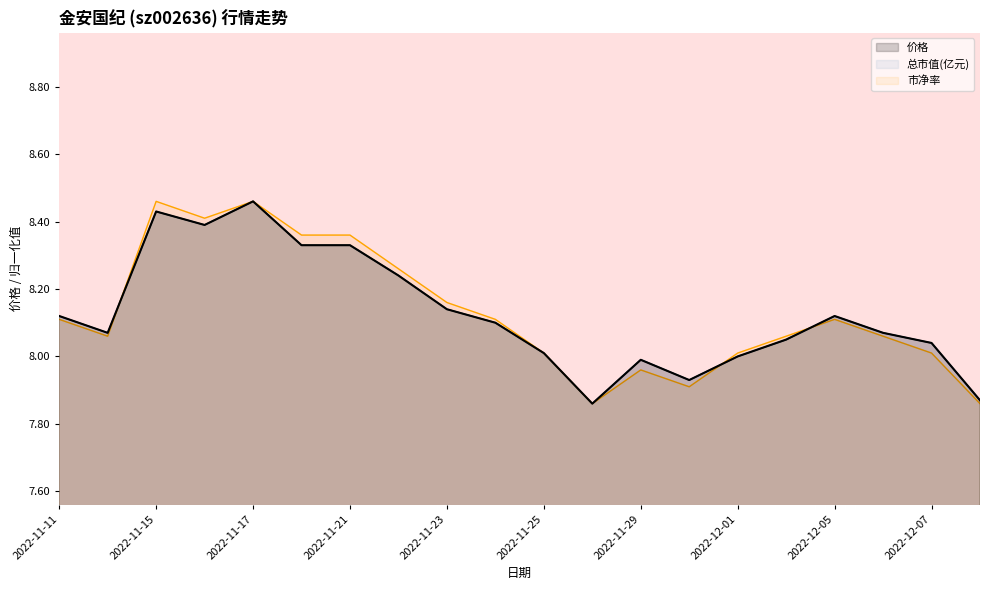

Where does the 总市值(亿元) series first go above 8?

2022-11-11